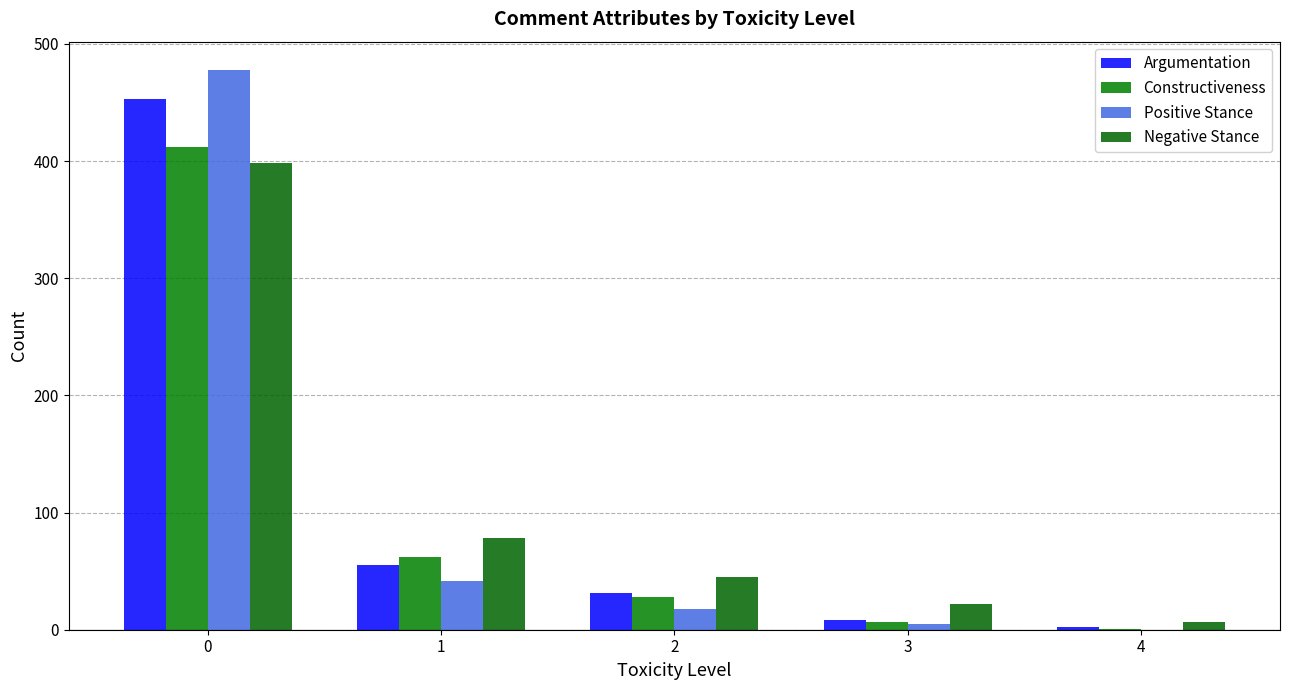

What is the sum of all Argumentation values?

549